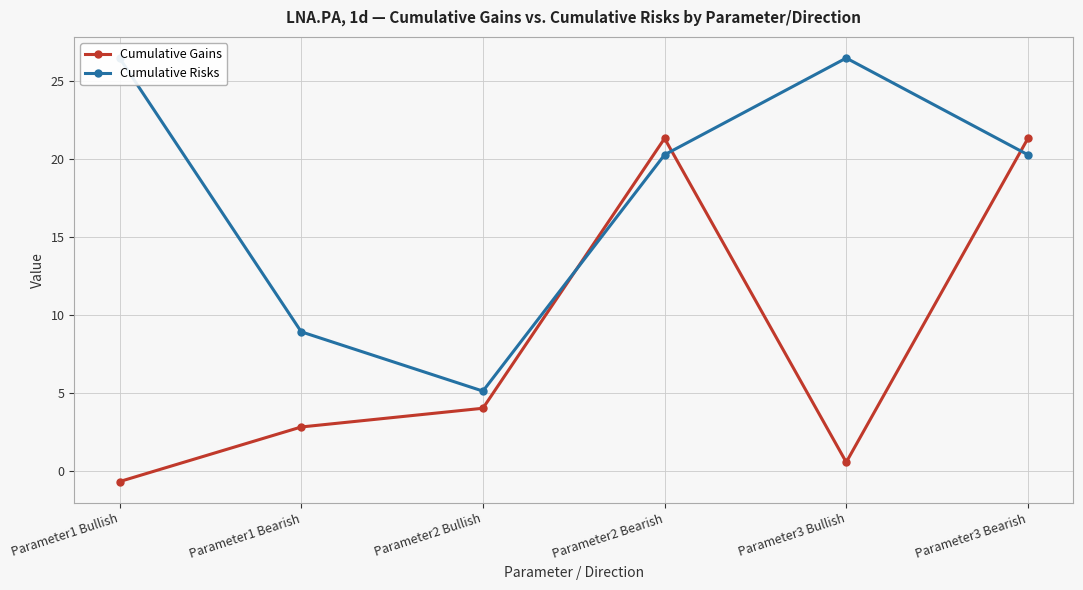

Between Parameter1 Bearish and Parameter3 Bullish, which is larger?

Parameter1 Bearish